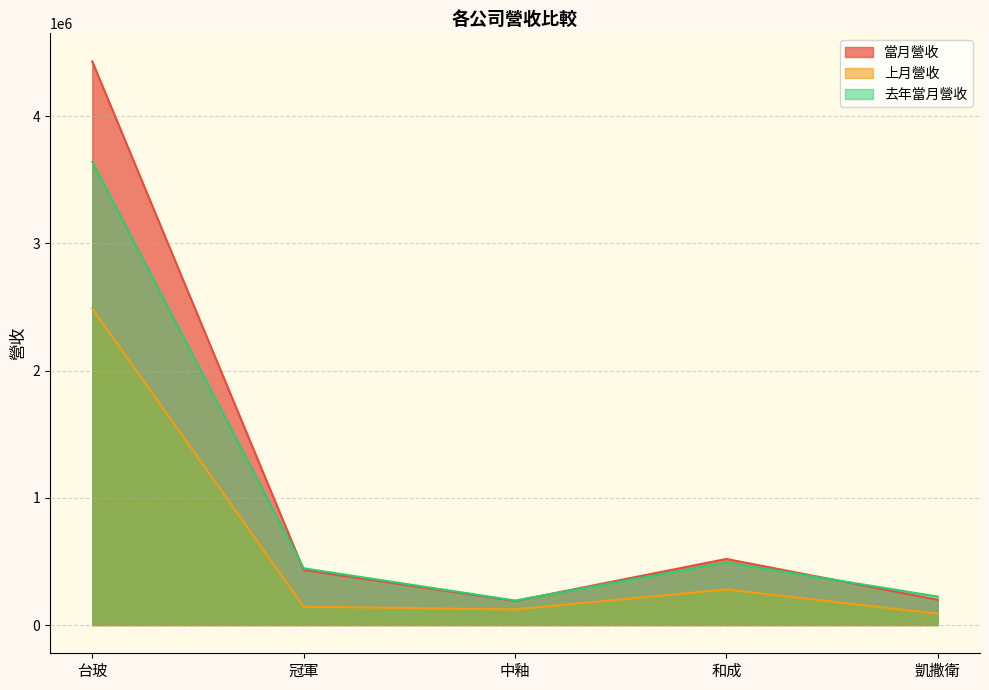

The 上月營收 series shows 120719 at 凱撒衛. True or false?

False